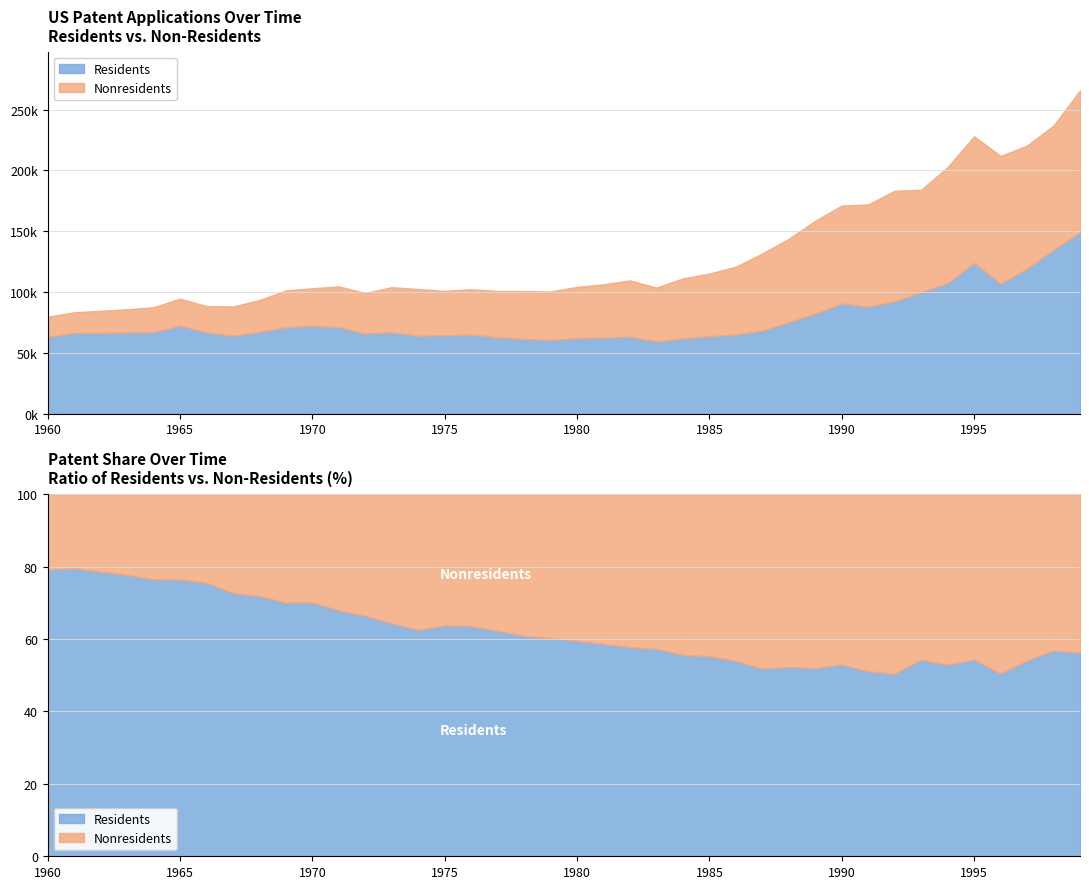

The value of Residents at 1973 is 23938. True or false?

False